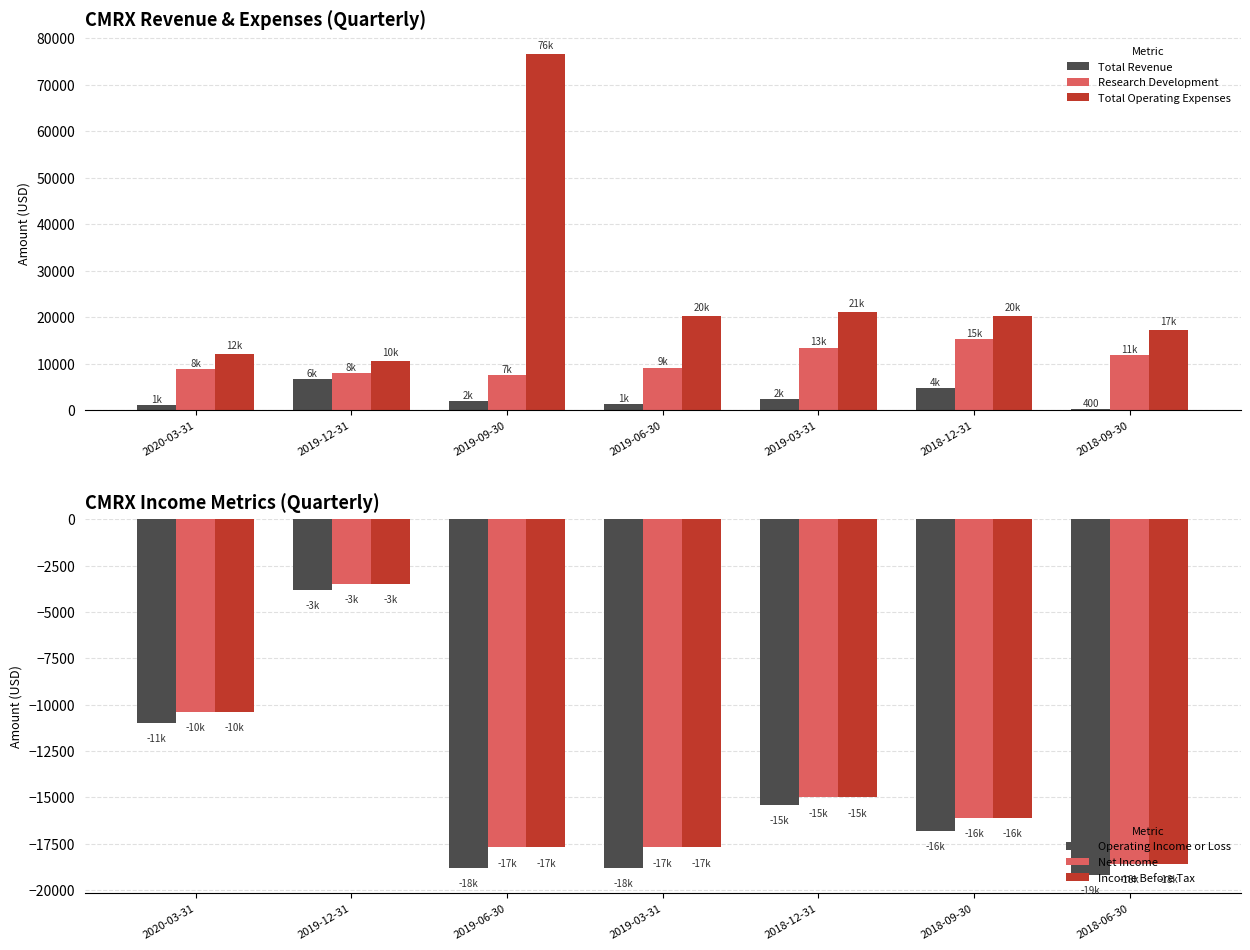

Between 2019-12-31 and 2018-12-31, which is larger?

2019-12-31